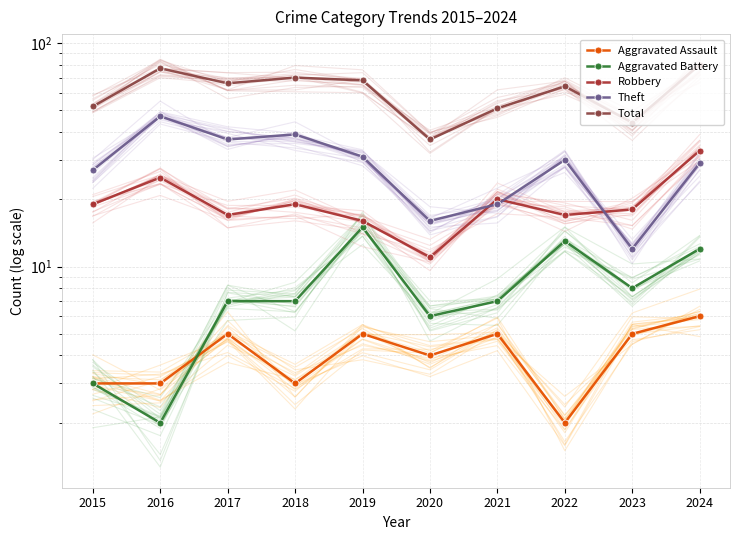

Rank the series at 2021 from lowest to highest value.

Aggravated Assault, Aggravated Battery, Theft, Robbery, Total